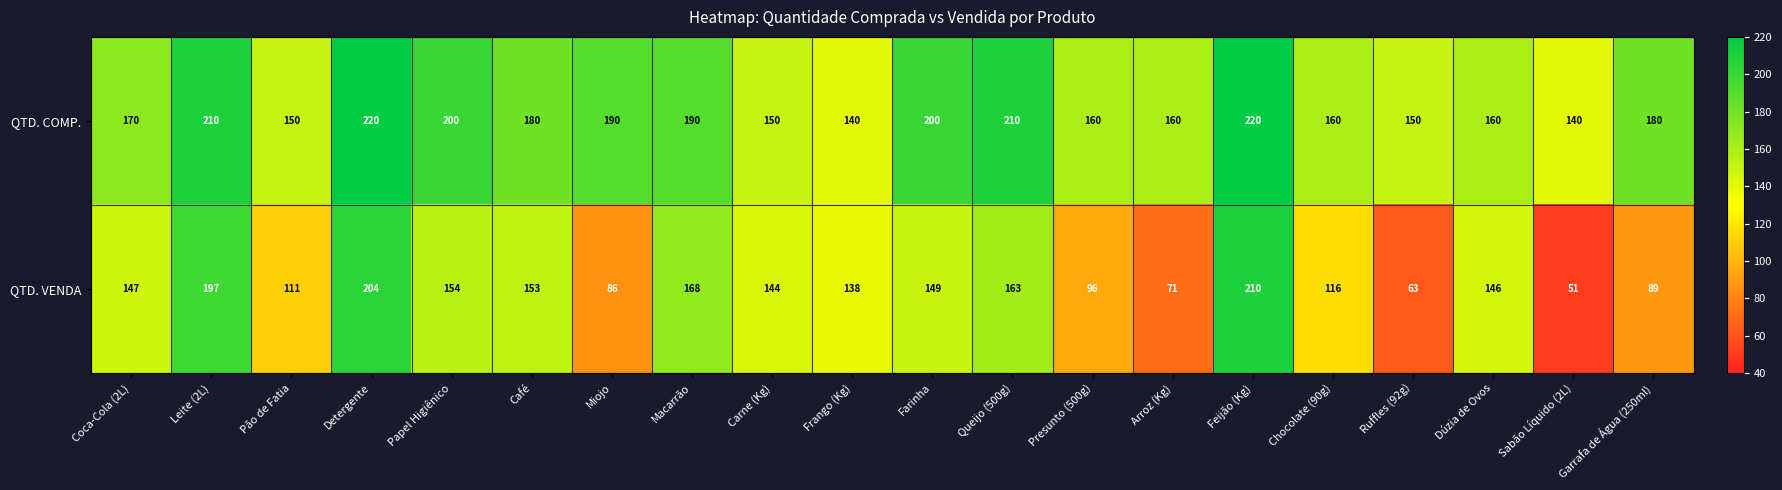

What is the sum of all QTD. VENDA values?

2656